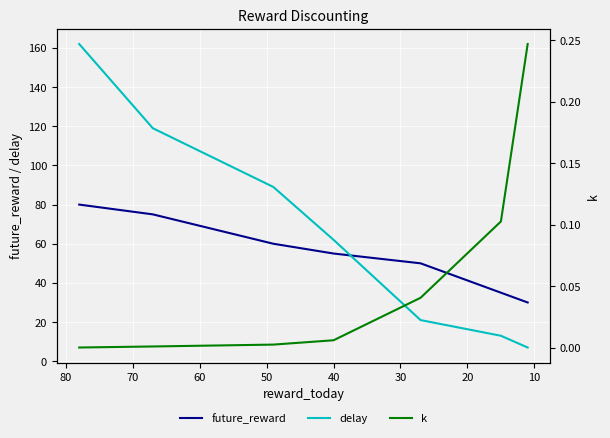

Does the chart display data point markers on the line(s)?

No